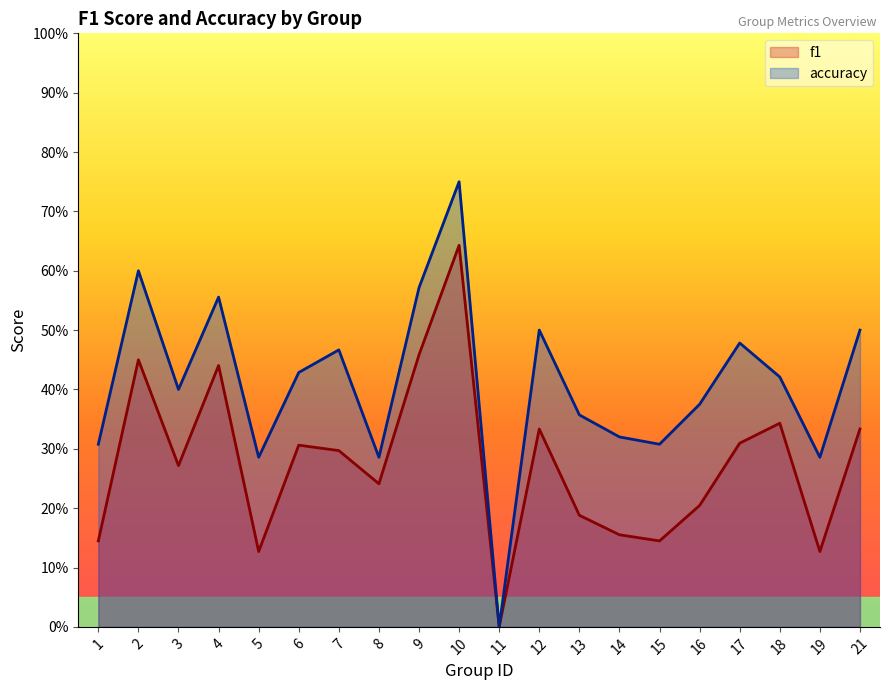

Which label corresponds to the largest value in the chart?

10